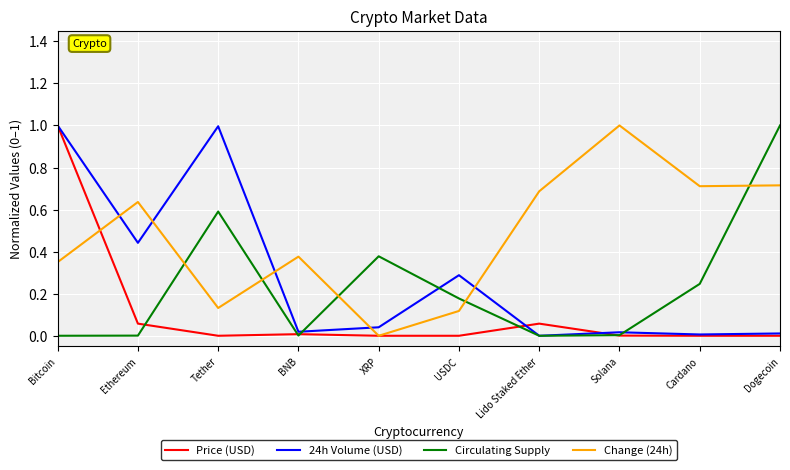

What is the highest value of the Change (24h) series?

1.0